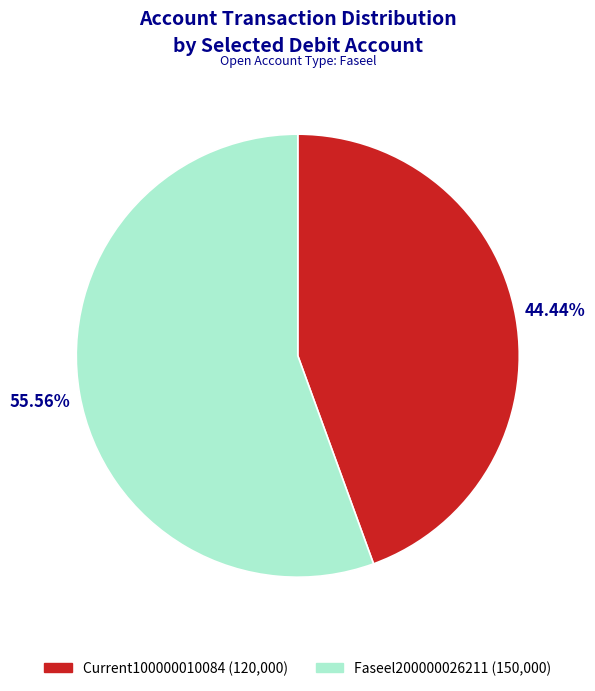

Is the sum of Faseel200000026211 and Current100000010084 greater than half?

Yes